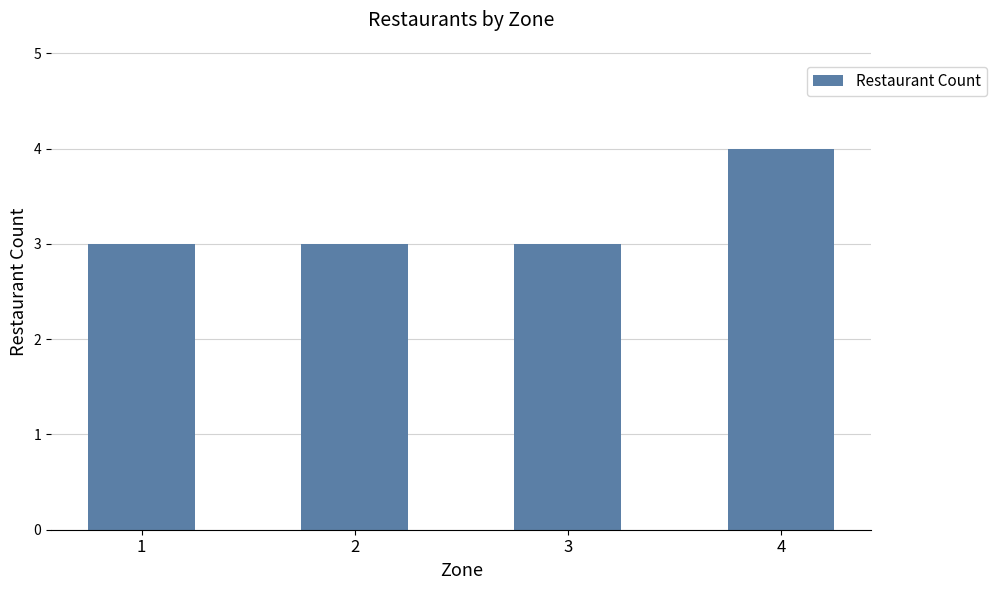

Reading left to right, transcribe all the data shown in this chart.

3	3	3	4